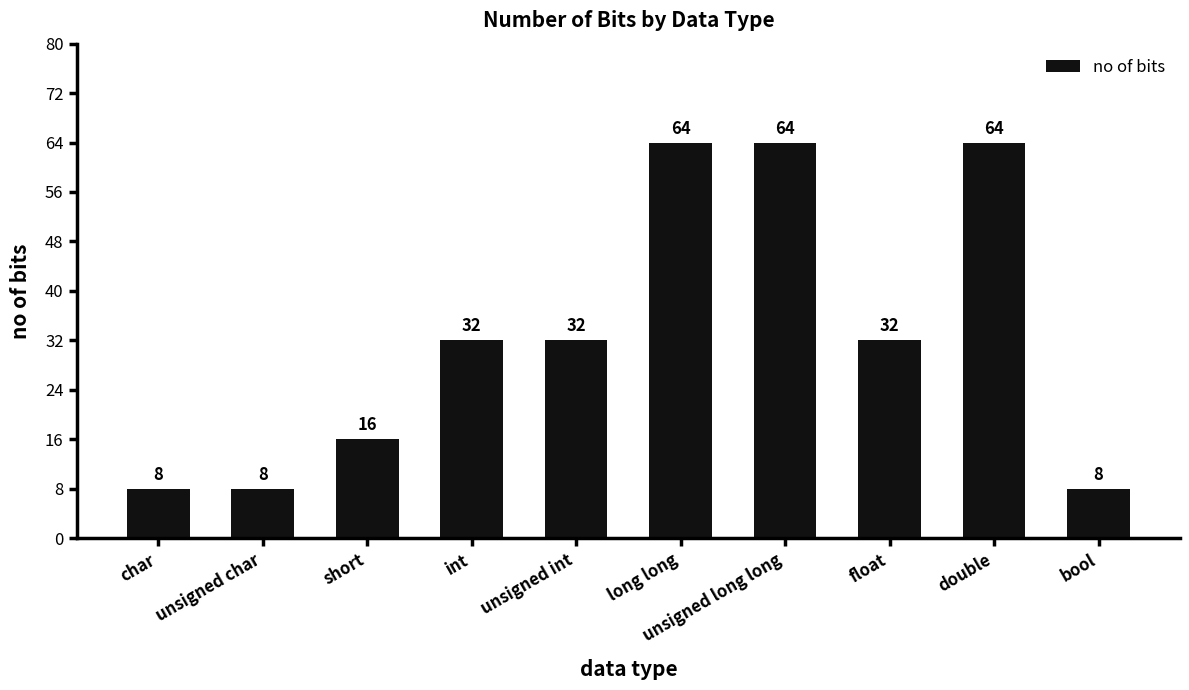

What is the greatest value displayed?

64